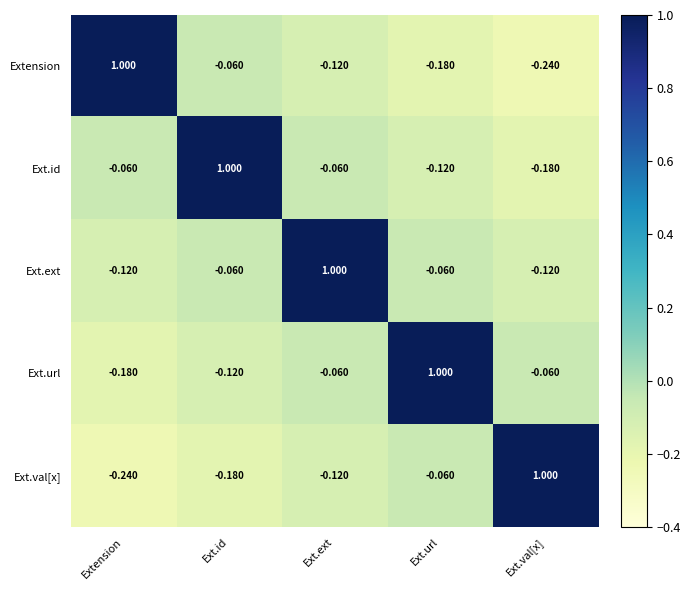

At which label is Ext.val[x] closest to 0?

Ext.url